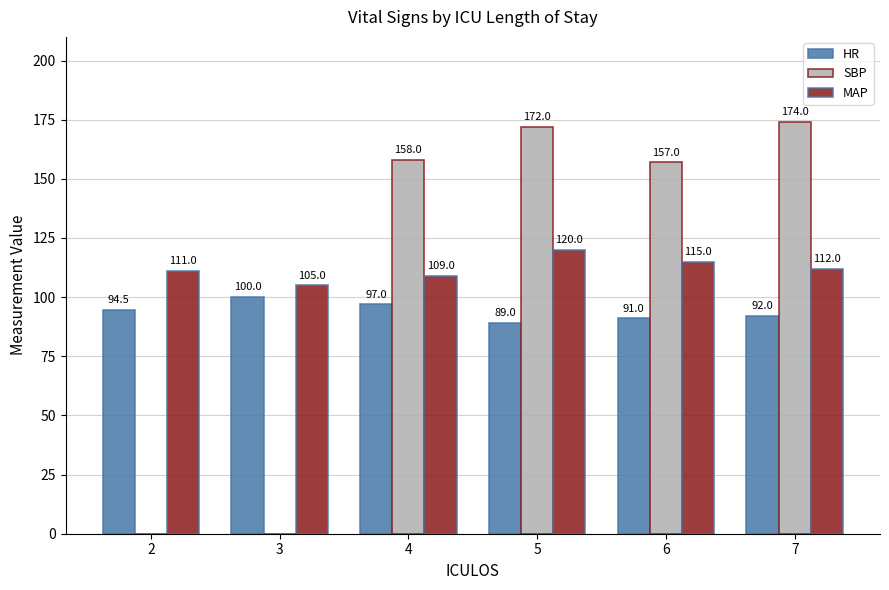

Which series changed the most between 5 and 7?

MAP